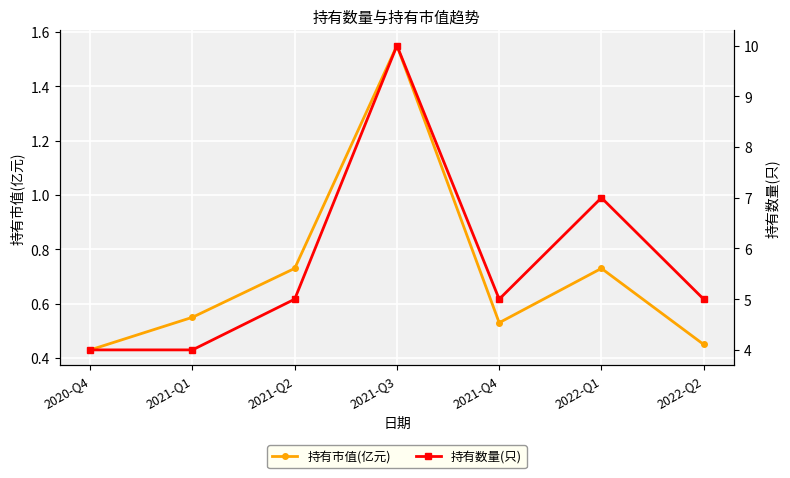

How many lines are shown in the chart?

2